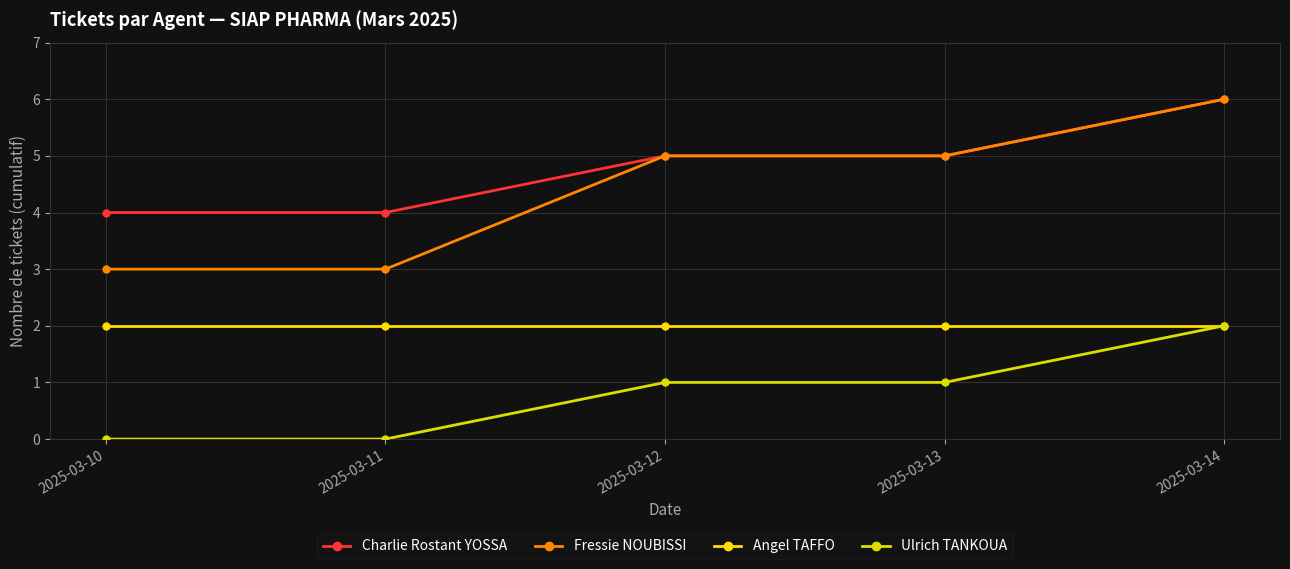

Is this an area chart (filled region under the line)?

No